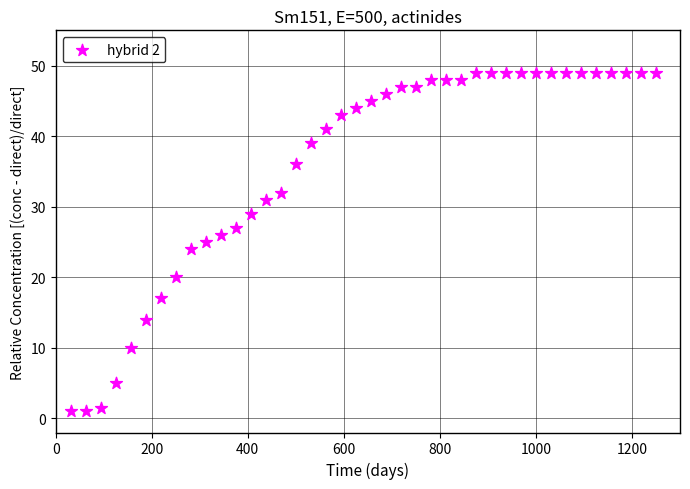

What is the range of Y values (max minus min)?

48.0